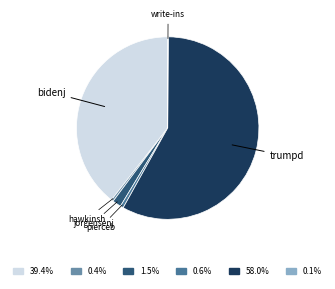

Is there a majority slice in this chart?

Yes